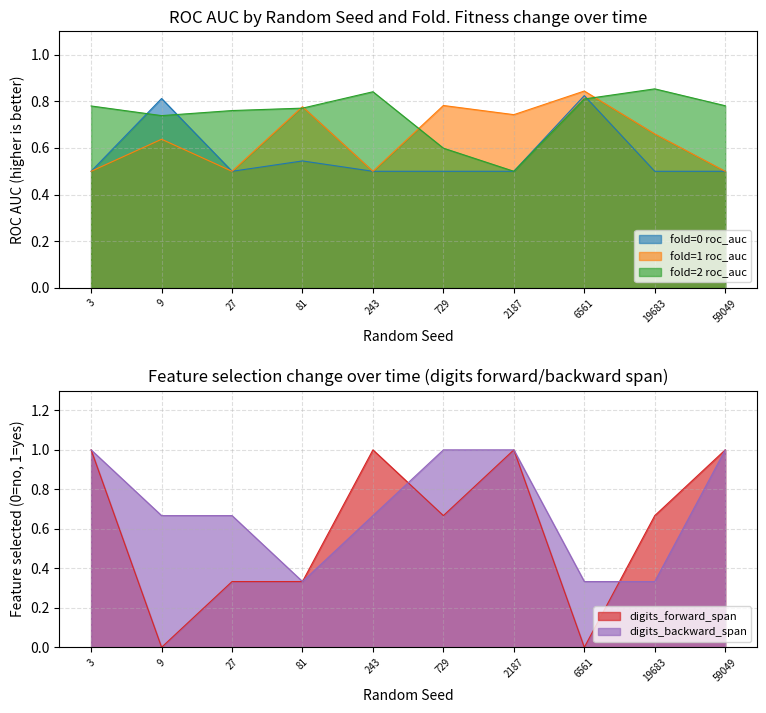

After their last crossing, which series has the higher values: fold_2_roc_auc or fold_0_roc_auc?

fold_2_roc_auc